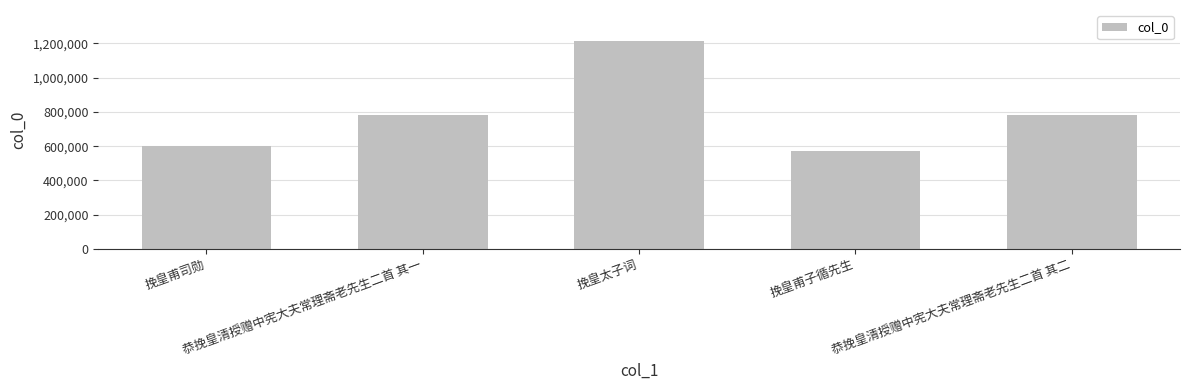

What is the greatest value displayed?

1212561